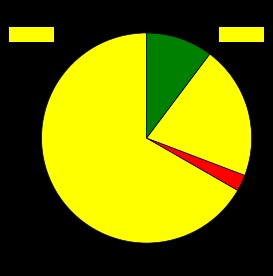

Count the number of slices in the pie.

4